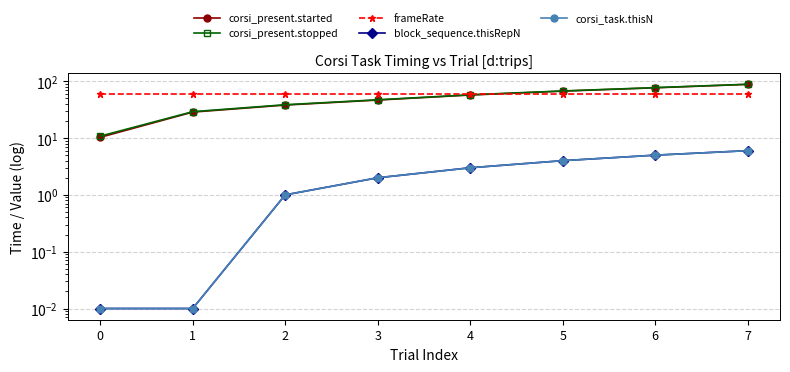

How many lines are shown in the chart?

5